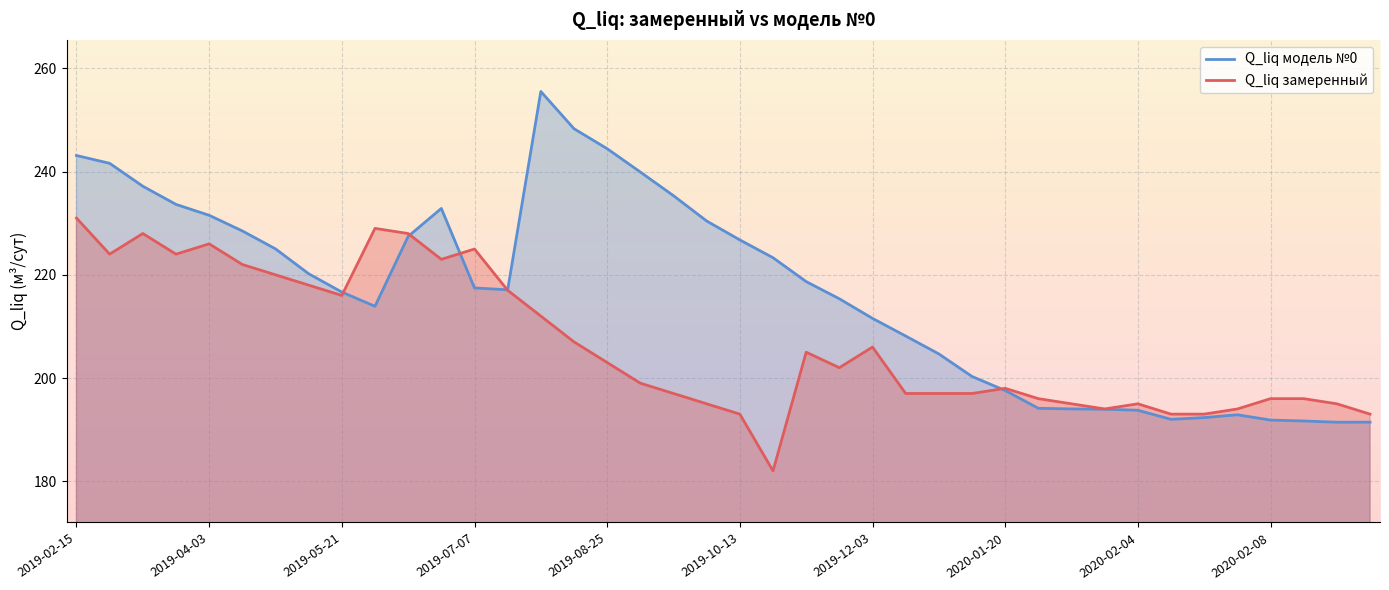

List the series in order of their peak value, highest first.

Q_liq модель №0, Q_liq замеренный